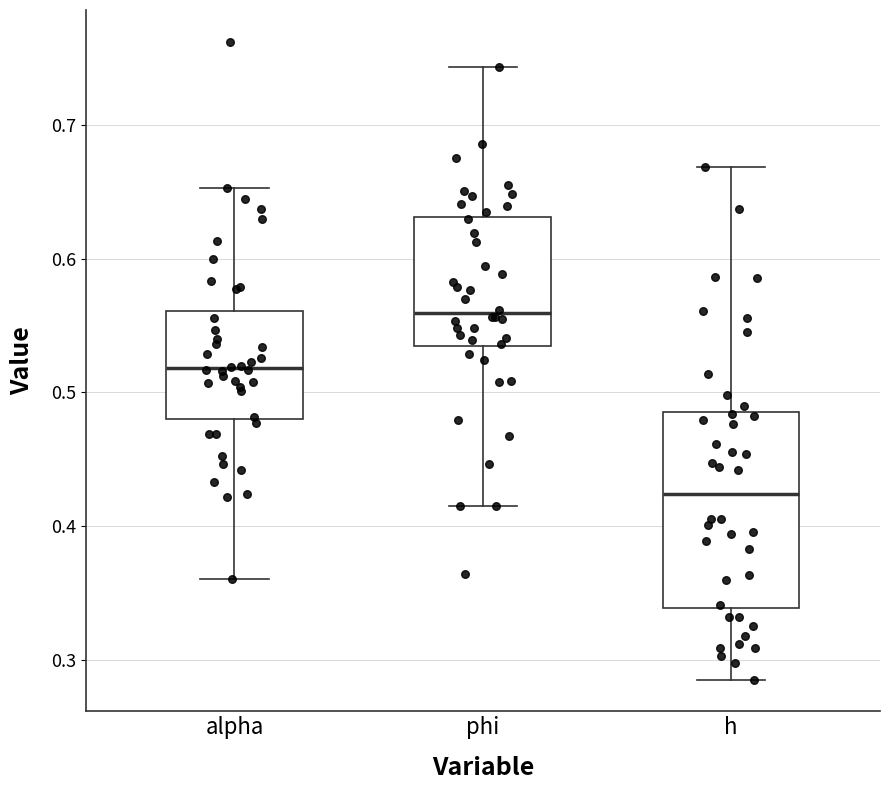

Reading left to right, transcribe this box plot: for each box, give where its median line is, the range the box spans, and where its two whiskers end, as read against the y-axis. The values are not printed on the chart, so give them approximately, as read against the axis.

alpha: median 0.52, box 0.48 to 0.56, whiskers 0.36 to 0.65
phi: median 0.56, box 0.53 to 0.63, whiskers 0.41 to 0.74
h: median 0.42, box 0.34 to 0.49, whiskers 0.29 to 0.67